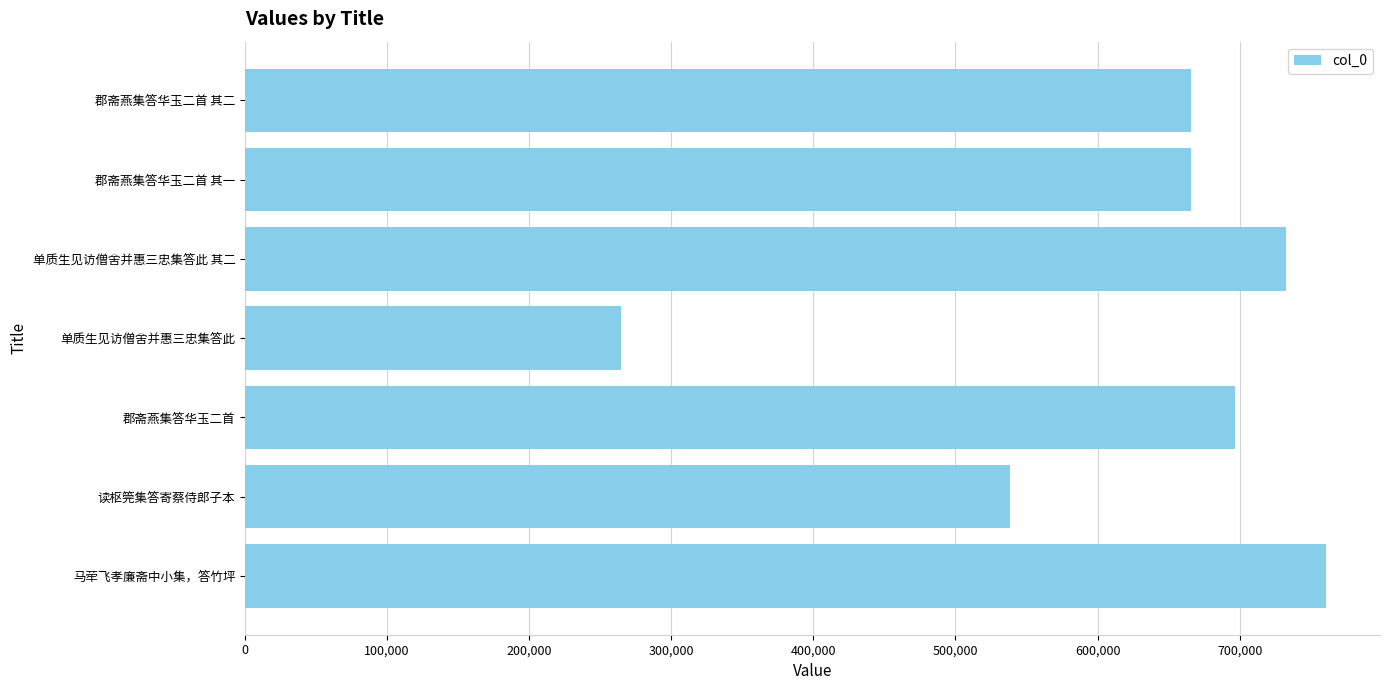

Is it true that the value at 郡斋燕集答华玉二首 其二 is 1049220?

False